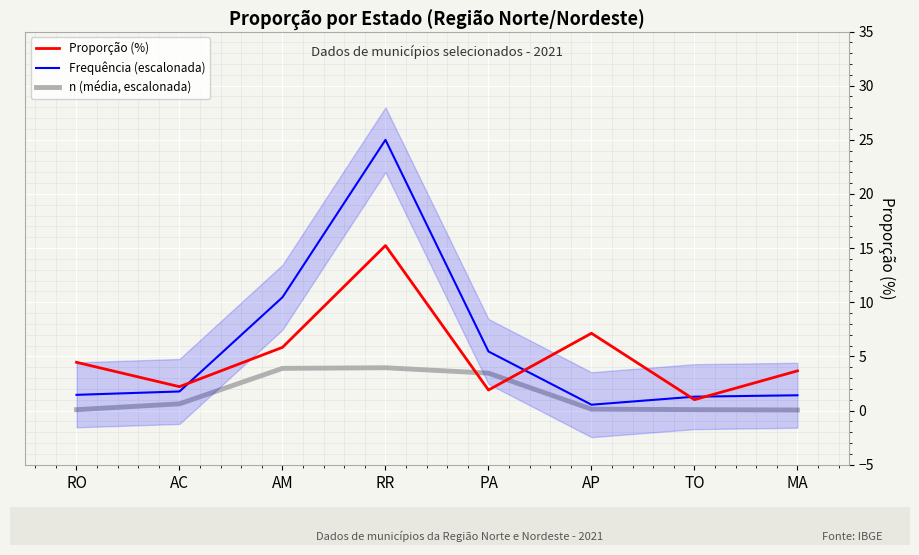

What is the average value of the Frequência (escalonada) series?

5.9